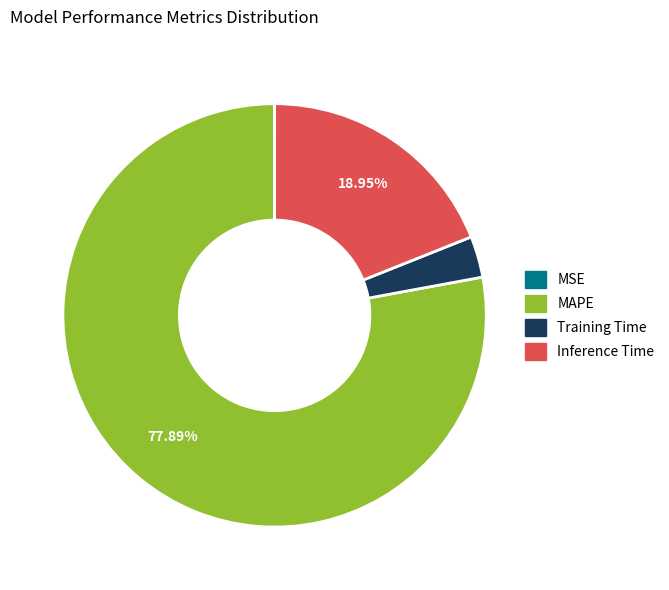

Do MAPE and Training Time together represent more than half of the pie?

Yes